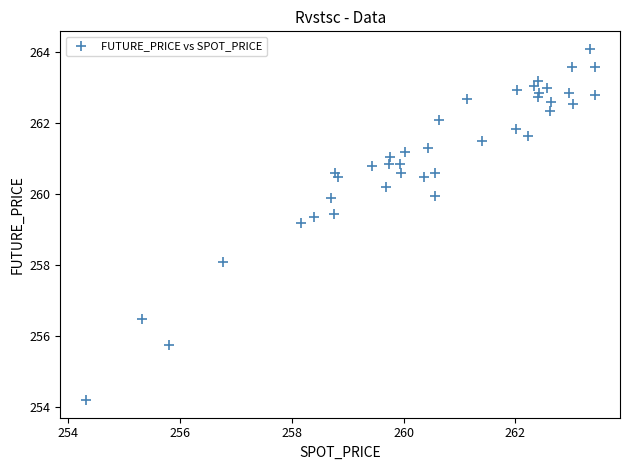

What Y value in the scatter plot is closest to 259?

259.2